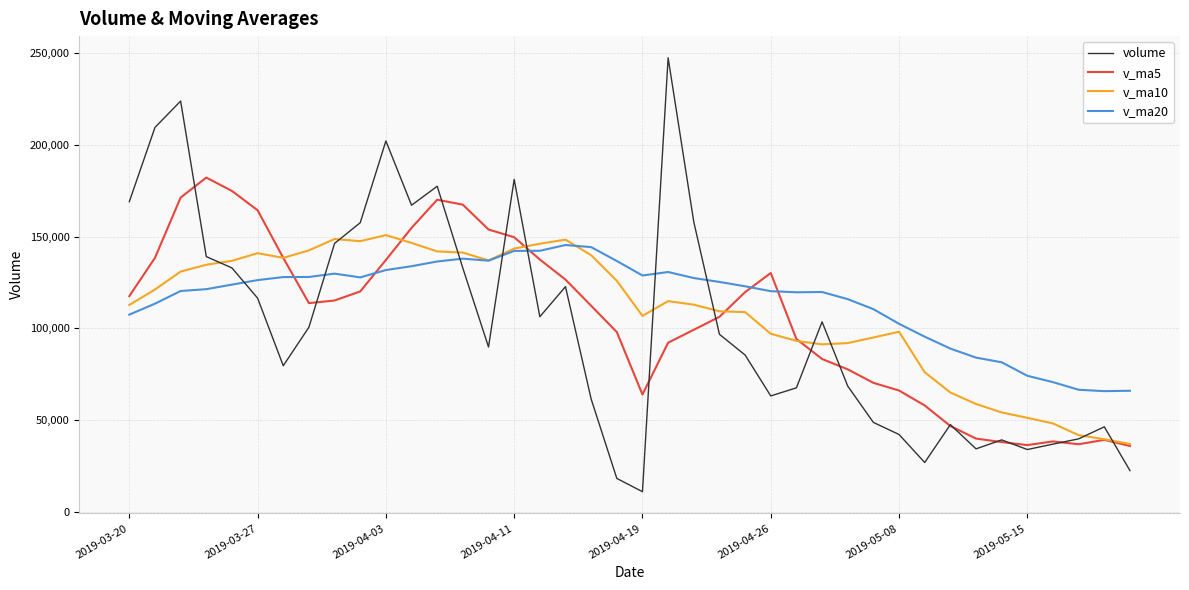

Which series has the largest range (max minus min)?

volume